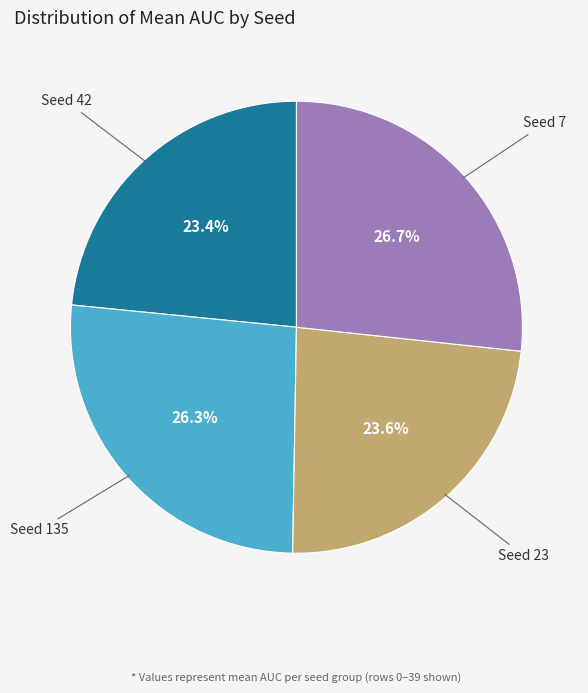

Is there any slice that represents more than half of the pie?

No